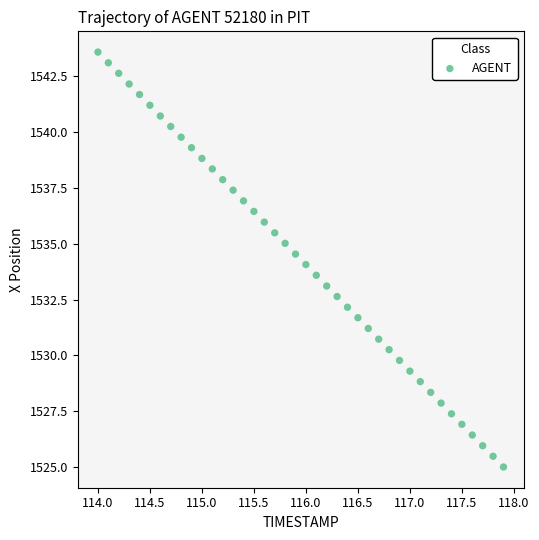

What is the range of Y values (max minus min)?

18.6